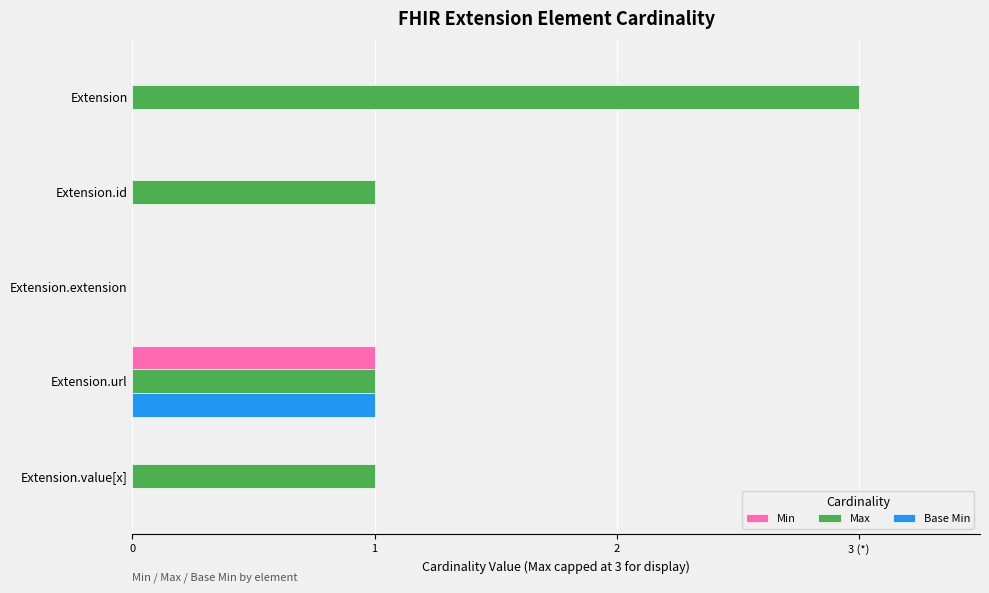

What are all the series names shown in the legend?

Min, Max, Base Min